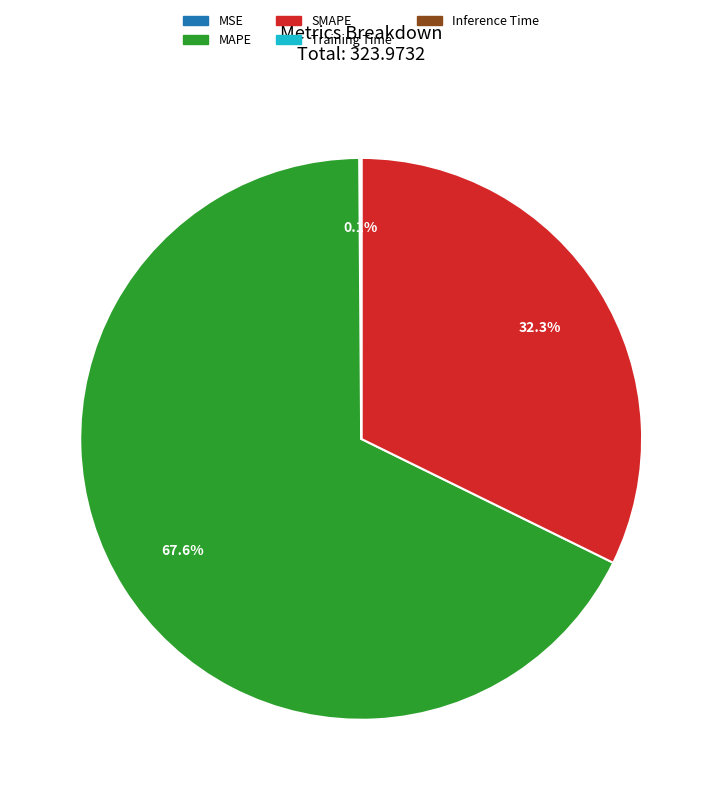

Is SMAPE the majority of the pie?

No